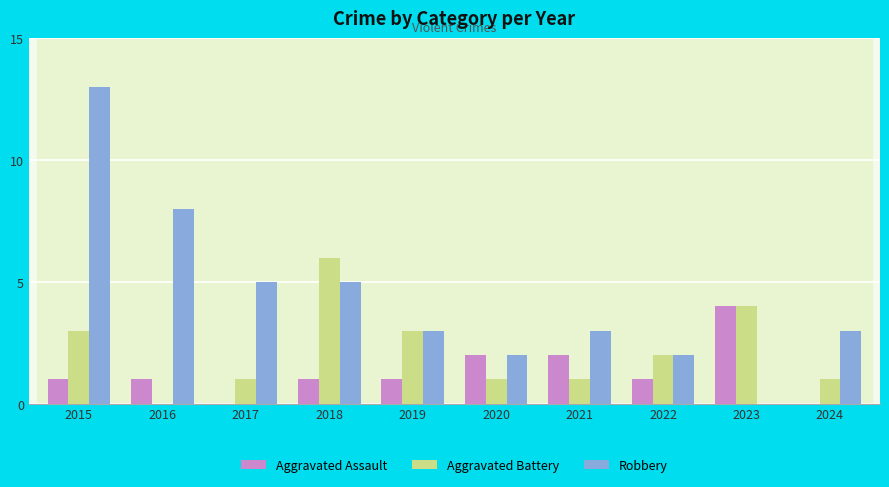

Reading left to right, what are all the values shown in this chart?

Aggravated Assault: 1	1	0	1	1	2	2	1	4	0
Aggravated Battery: 3	0	1	6	3	1	1	2	4	1
Robbery: 13	8	5	5	3	2	3	2	0	3